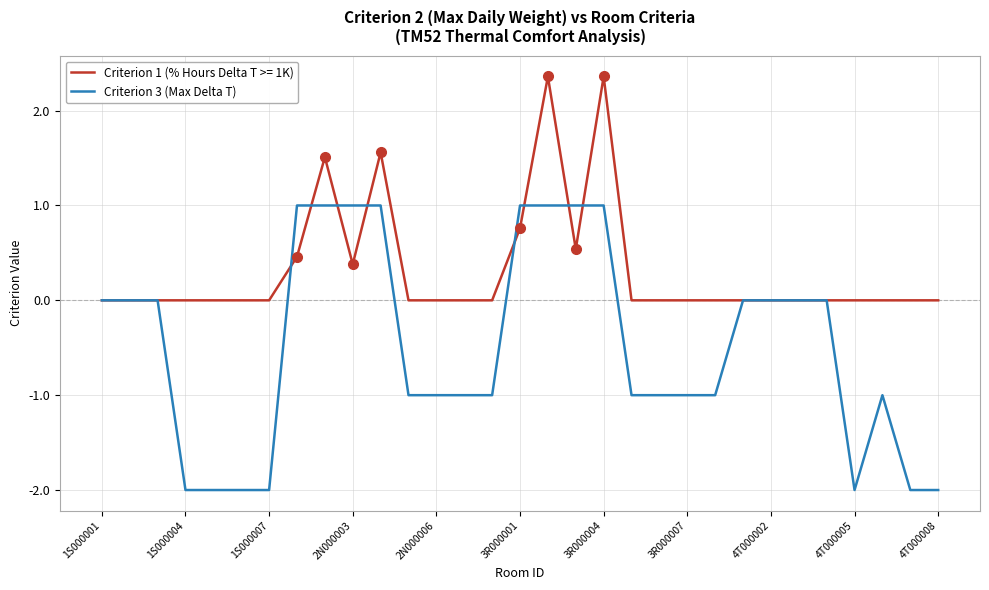

Which series has the widest spread of values?

Criterion 3 (Max Delta T)